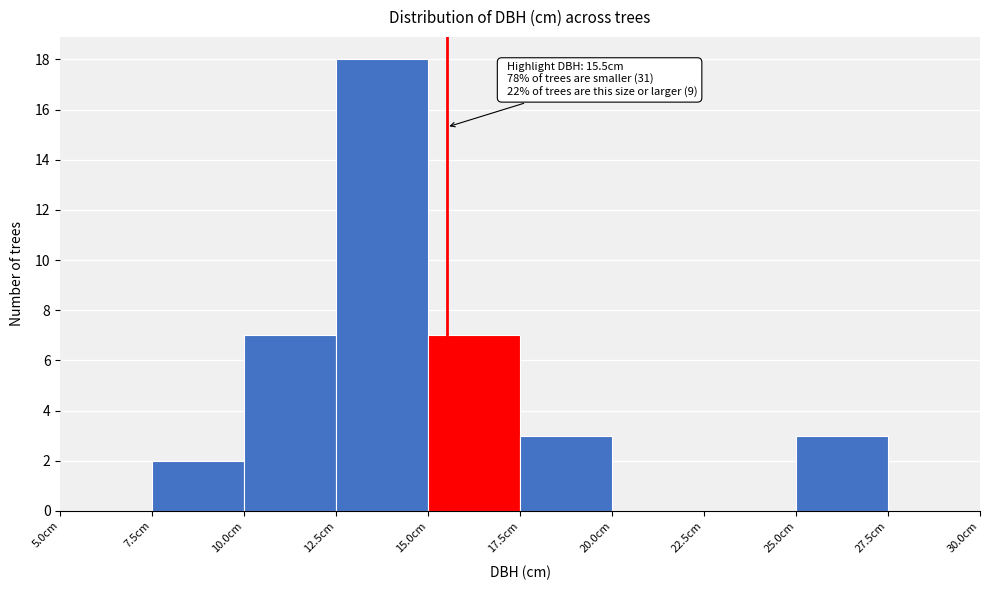

Which range on the x-axis has the tallest bar?

12.5 to 15.0